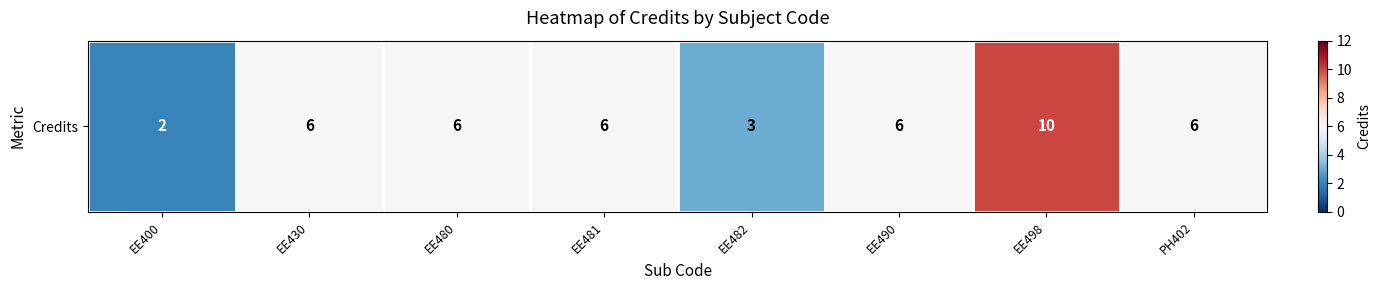

Where is the data nearest to the value 6?

EE430